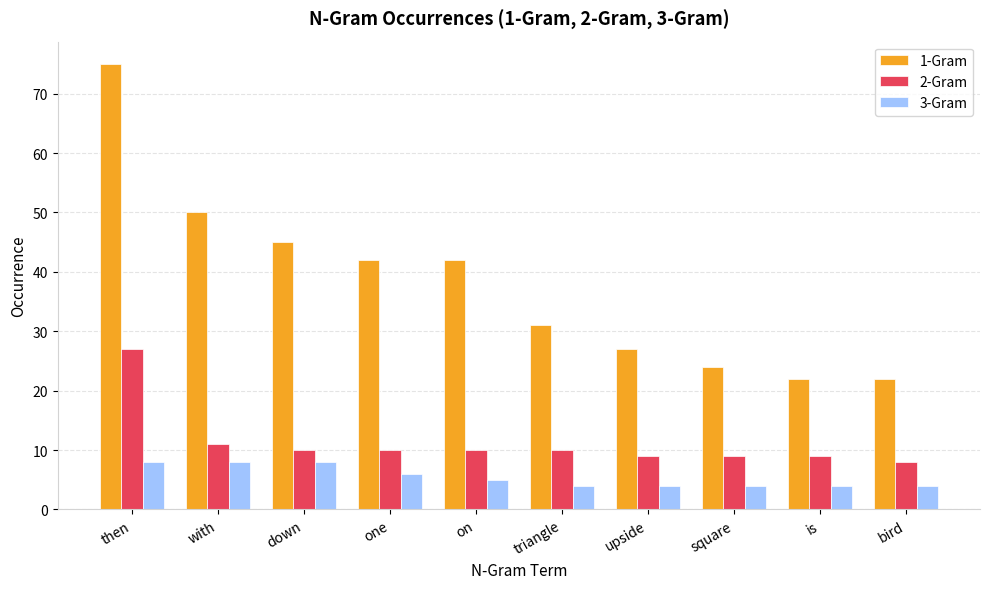

What is the difference between the second highest and second lowest values in the 1-Gram series?

28